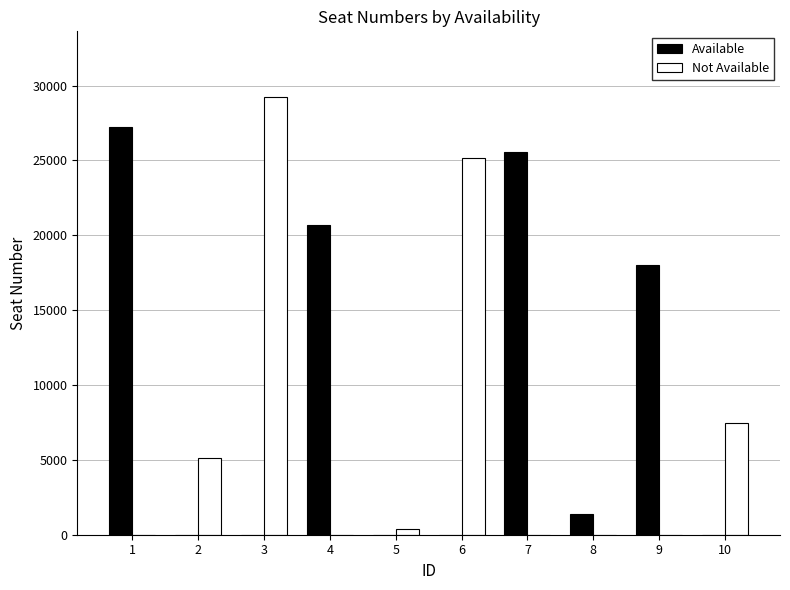

What is the sum of all Not Available values?

67445